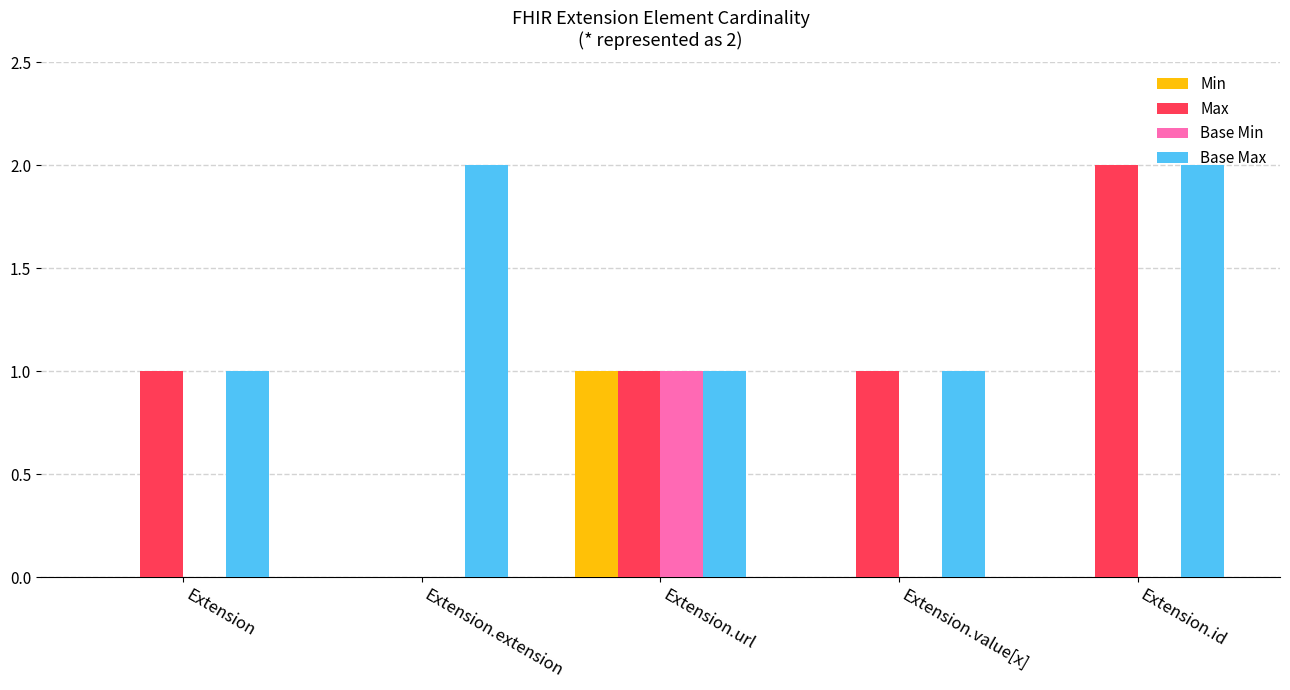

Are the bars horizontal?

No